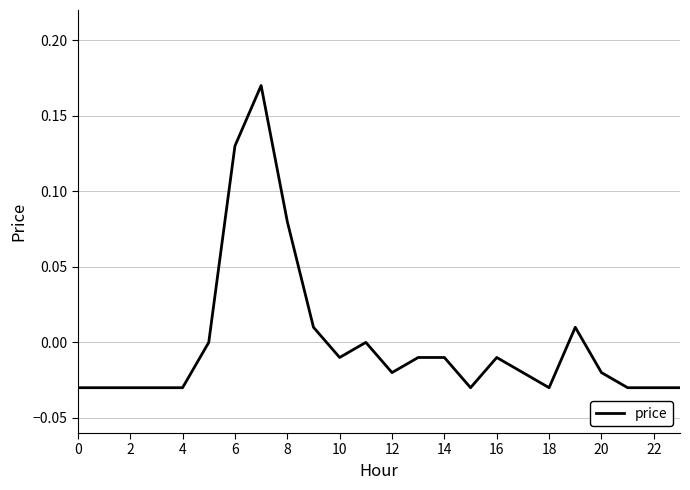

Count the number of categories in the chart.

24